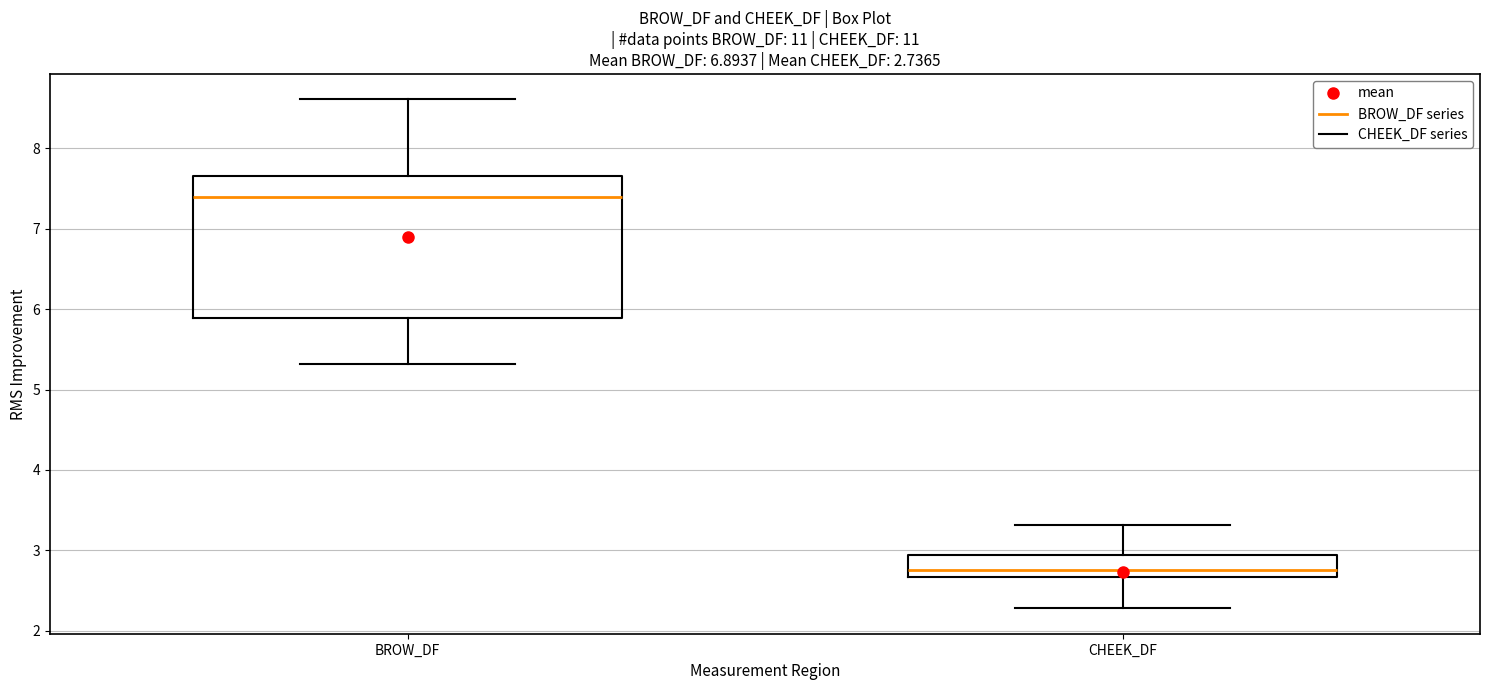

Which box's median line is the lowest?

CHEEK_DF